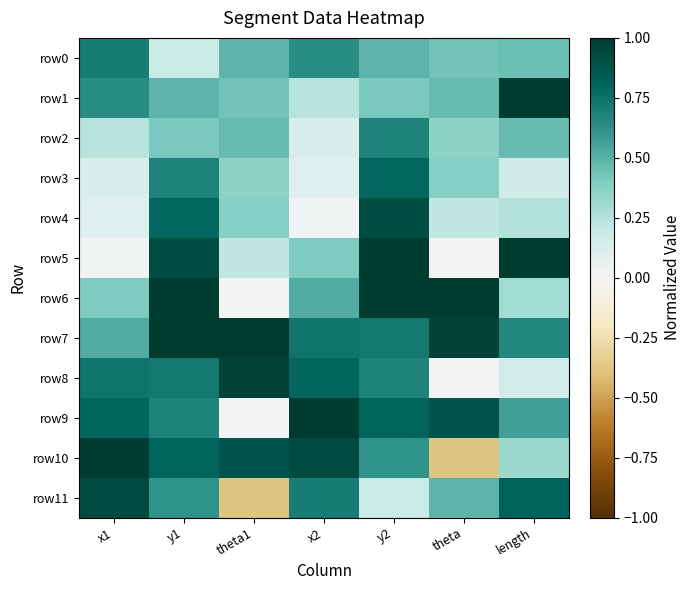

Rank the series by their maximum value, from lowest to highest.

row2, row0, row3, row4, row11, row8, row5, row1, row6, row7, row9, row10